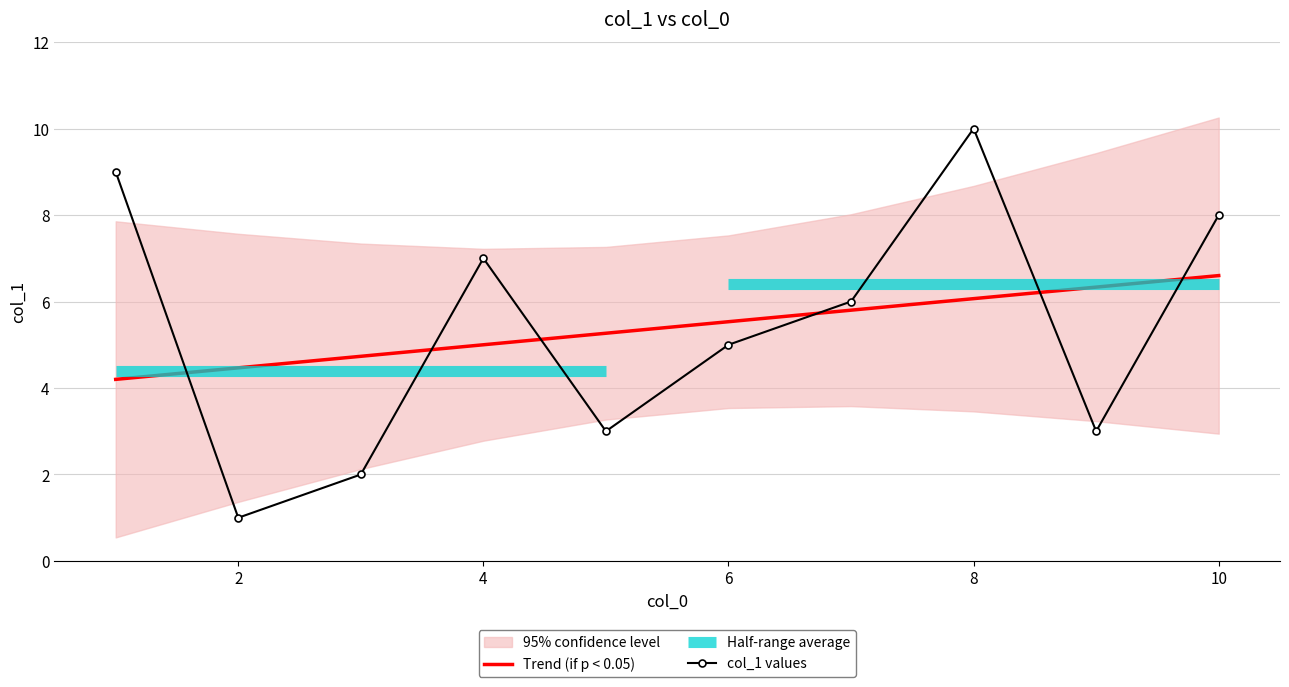

Which category has the lowest value in the col_1 values series?

2